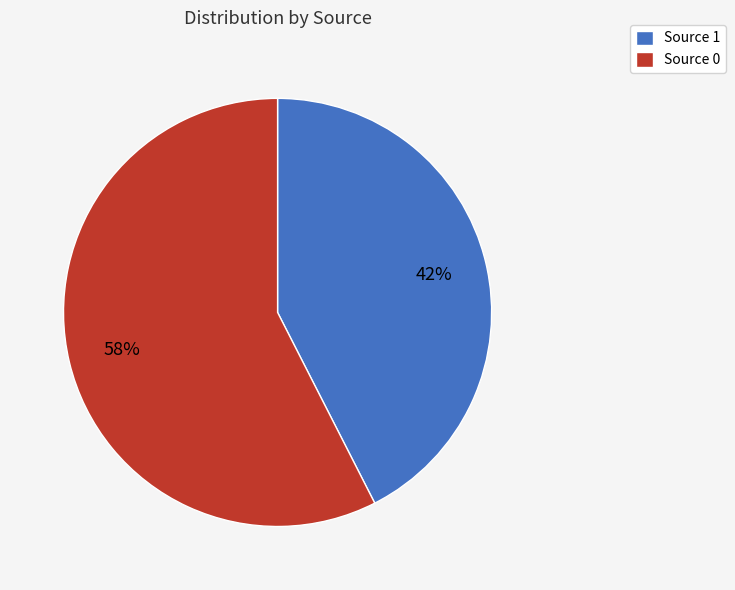

To the nearest percent, what is the combined percentage of Source 0 and Source 1?

100%